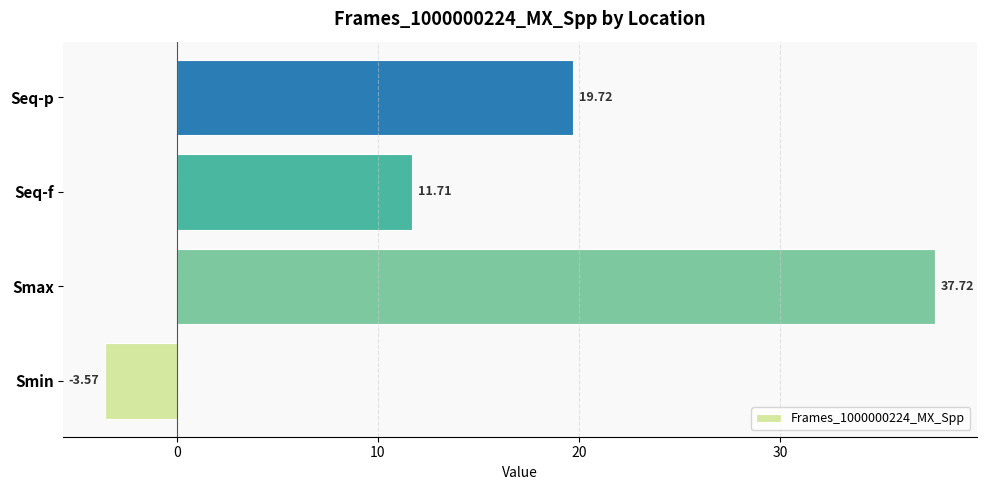

What is the average value?

16.4